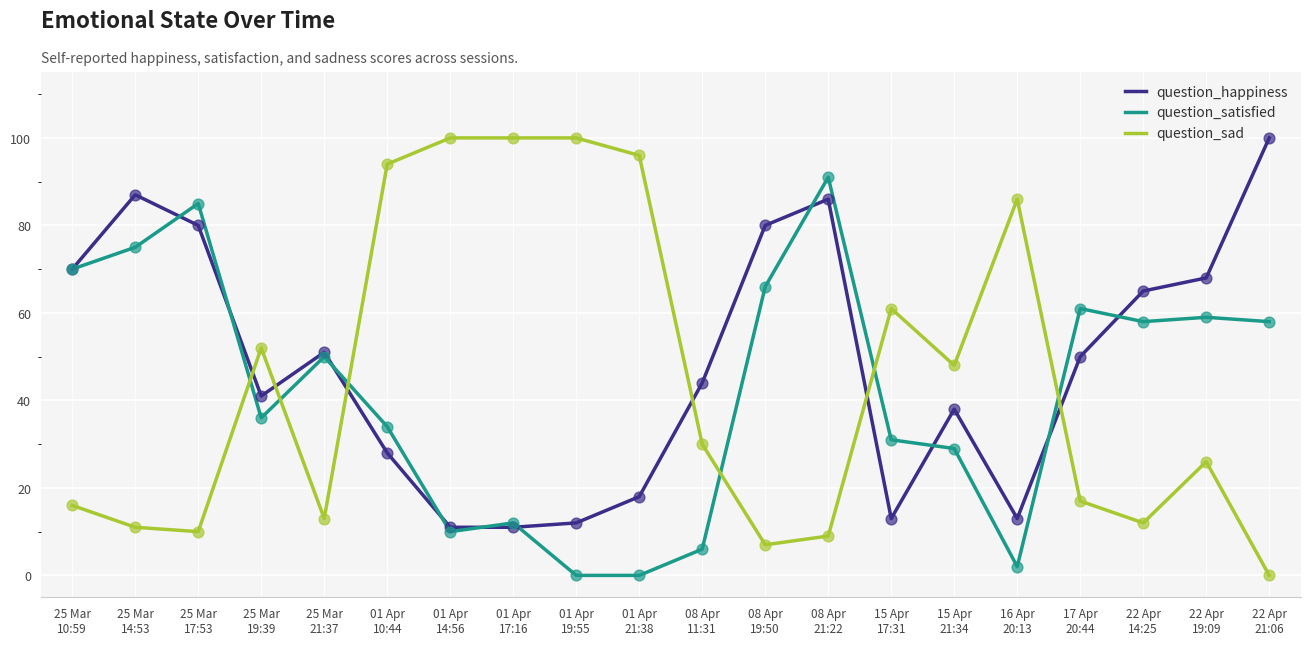

Which series has the largest total across all categories?

question_happiness